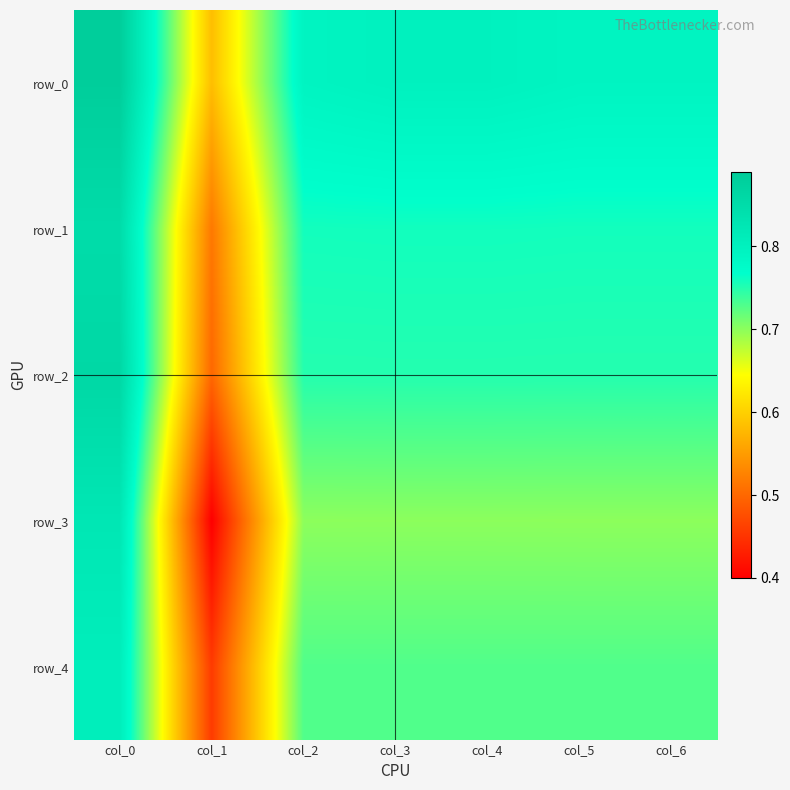

True or false: row_3 has a value of 0.7 at col_5.

True